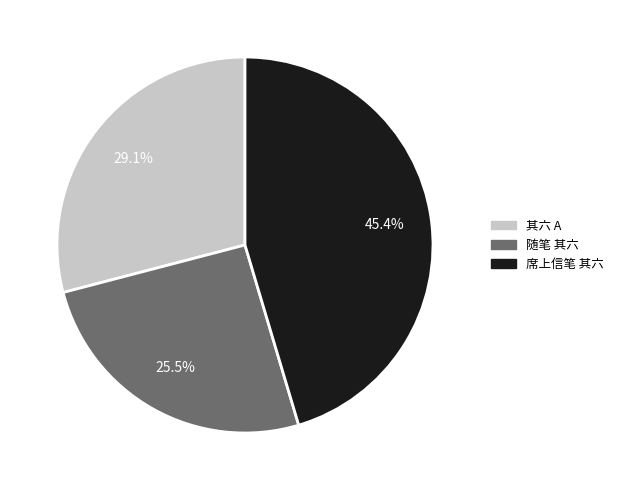

Is there a majority slice in this chart?

No